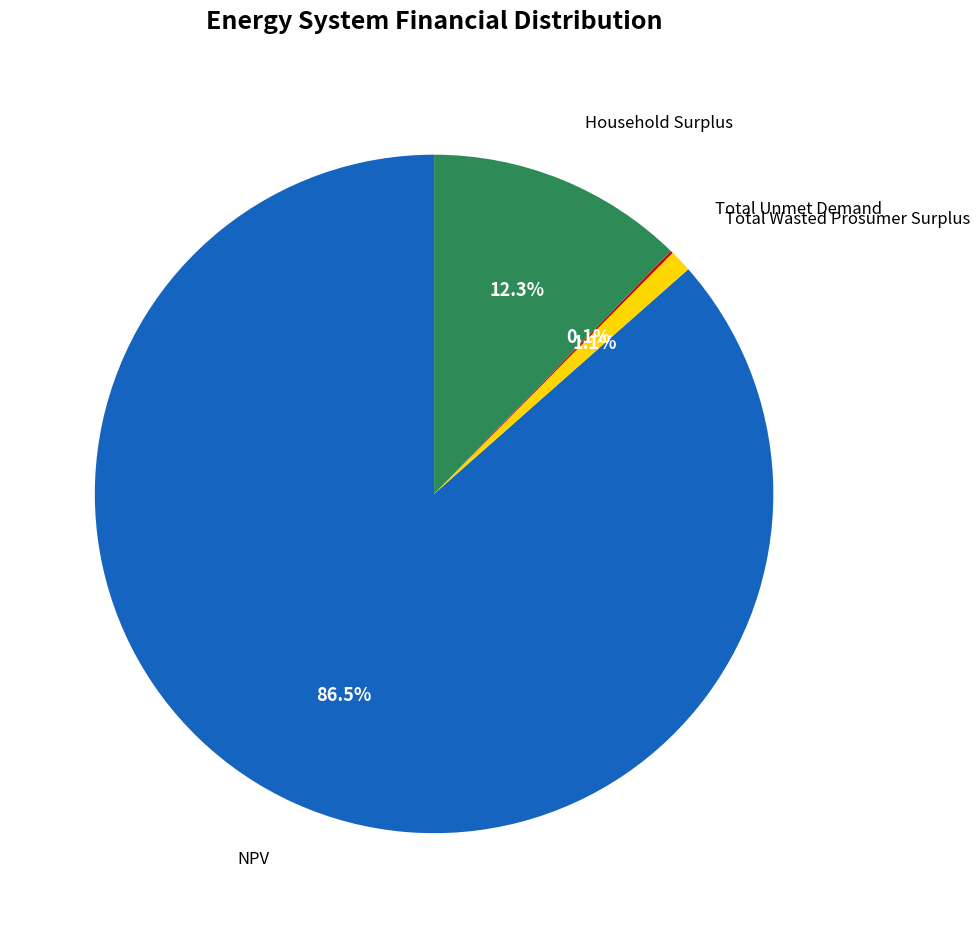

Is there a majority slice in this chart?

Yes